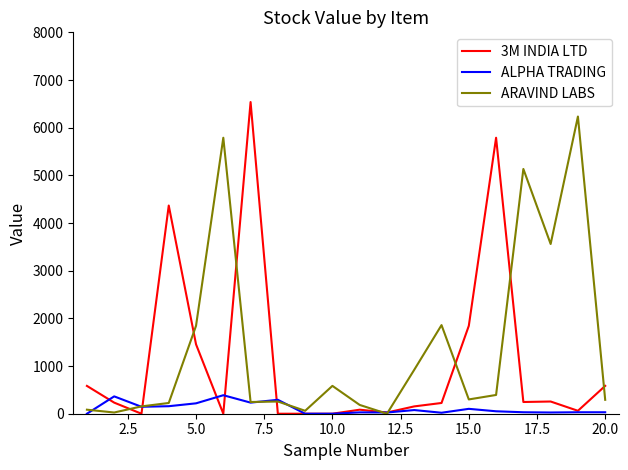

List the series in order of their overall mean, highest first.

ARAVIND LABS, 3M INDIA LTD, ALPHA TRADING